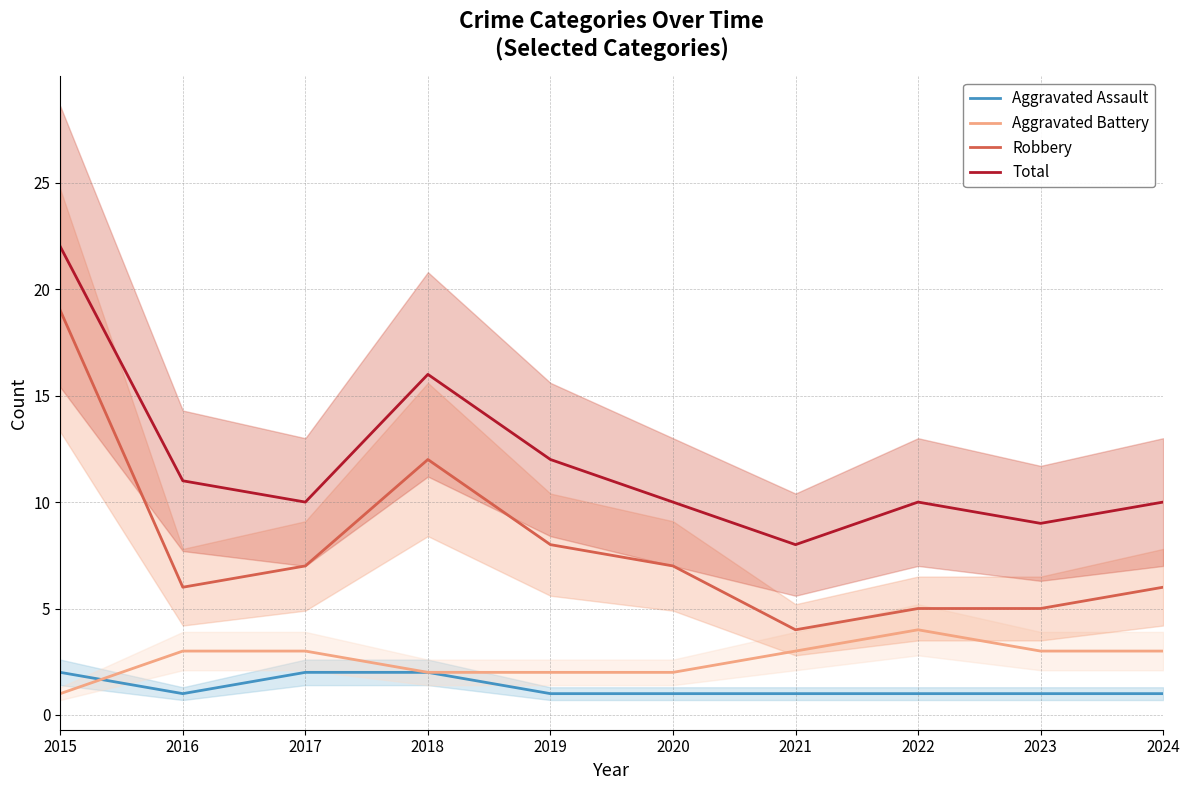

Which category has the highest value across all series?

2015